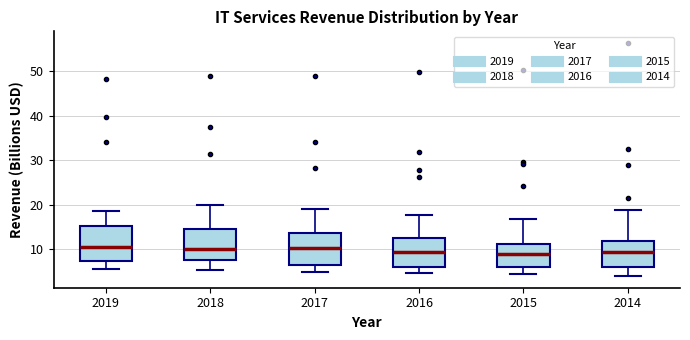

Reading left to right, transcribe this box plot: for each box, give where its median line is, the range the box spans, and where its two whiskers end, as read against the y-axis. The values are not printed on the chart, so give them approximately, as read against the axis.

2019: median 10, box 7 to 15, whiskers 5 to 19
2018: median 10, box 7 to 15, whiskers 5 to 20
2017: median 10, box 6 to 14, whiskers 5 to 19
2016: median 9, box 6 to 13, whiskers 5 to 18
2015: median 9, box 6 to 11, whiskers 4 to 17
2014: median 9, box 6 to 12, whiskers 4 to 19